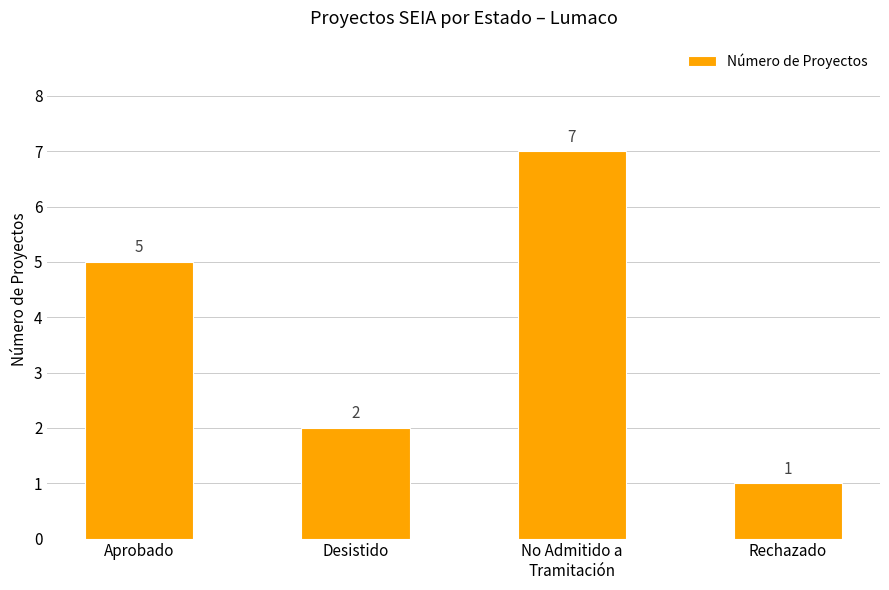

How many data points does each series have?

4